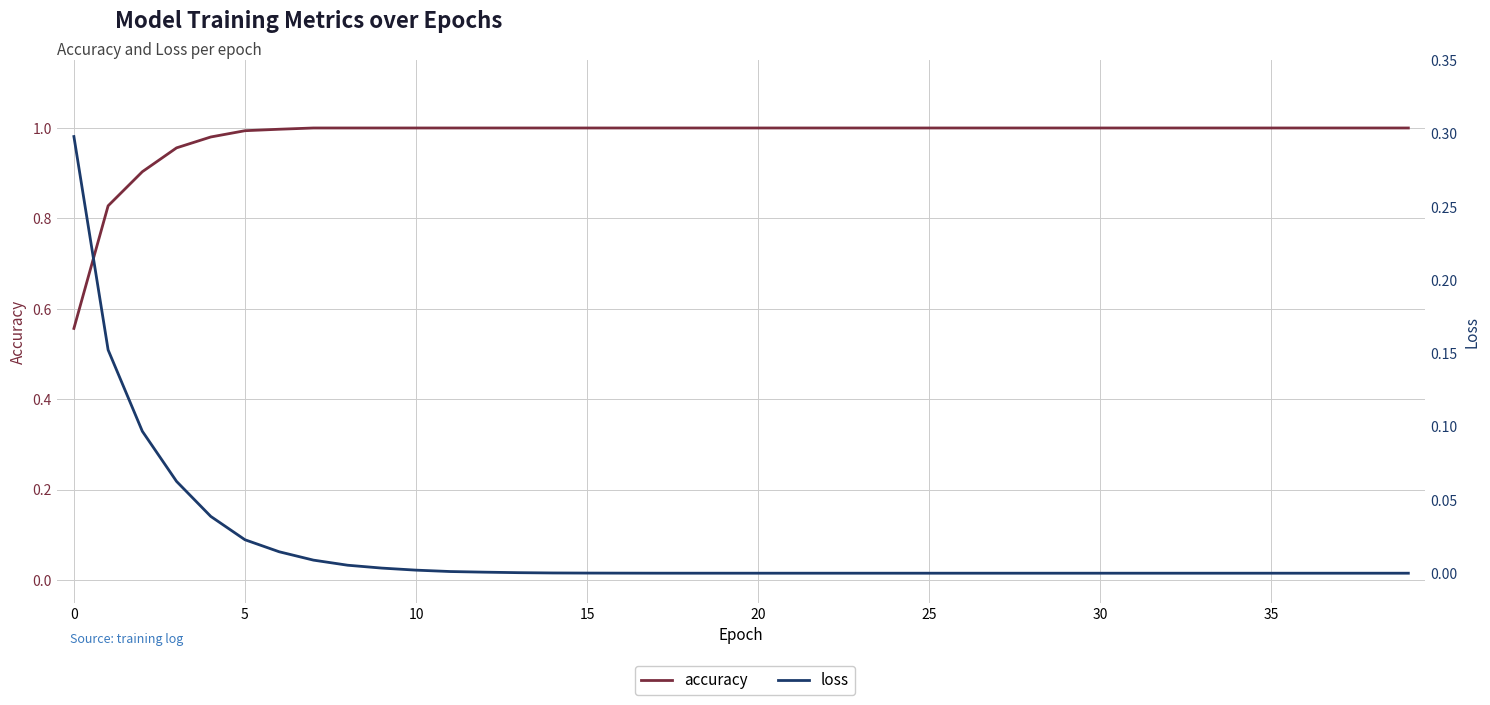

List the series in order of their overall mean, lowest first.

loss, accuracy